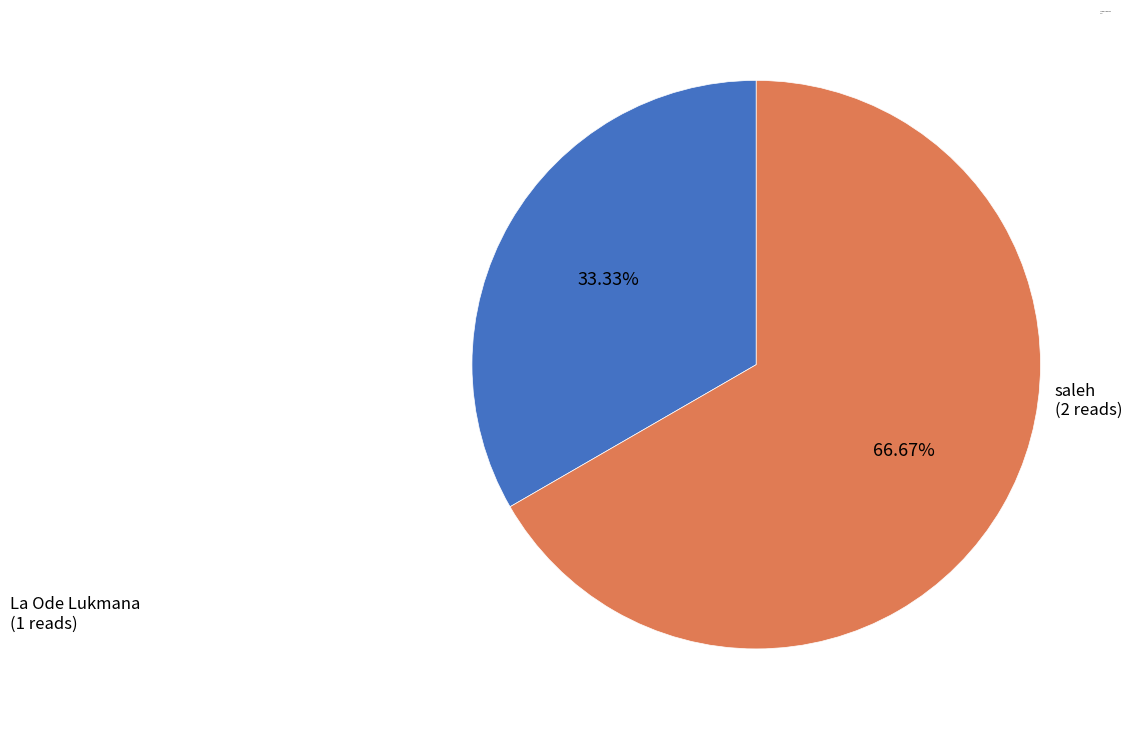

How many segments does this pie chart have?

2